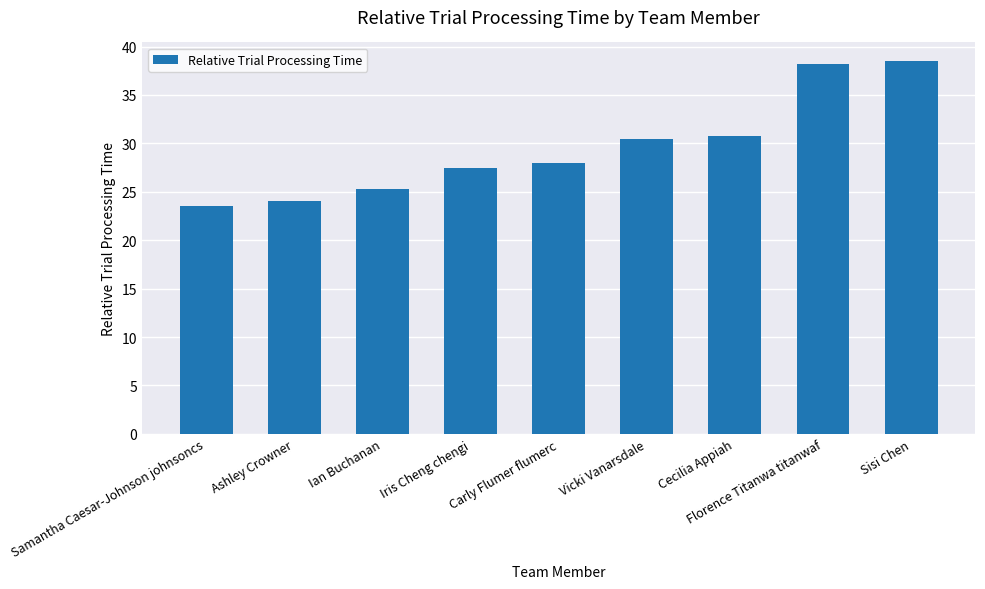

What is the label of the 9th bar from the left?

Sisi Chen